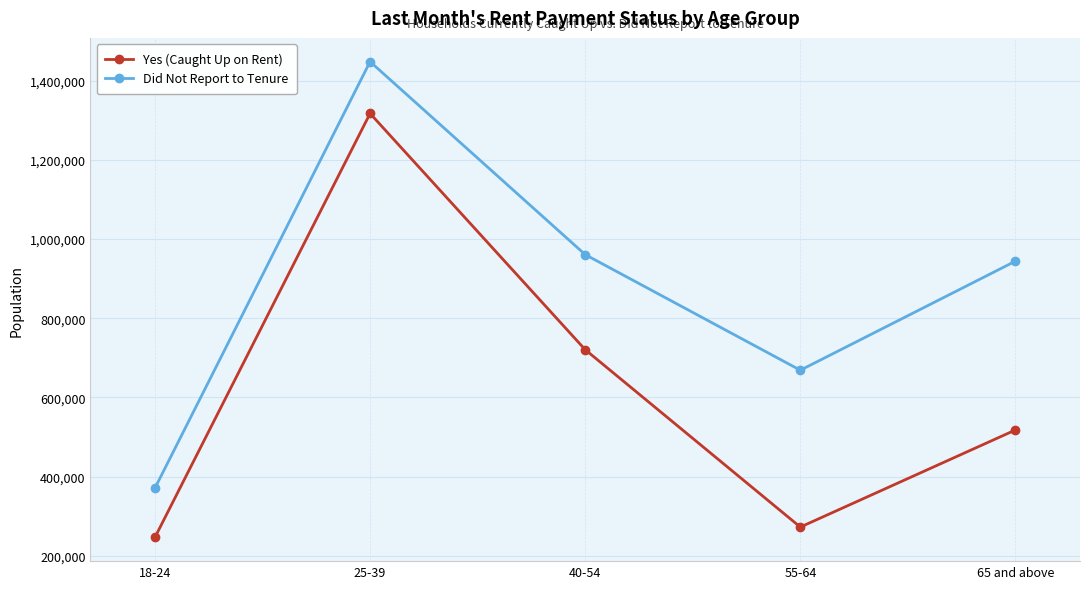

Reading right to left, list all the values displayed in this chart.

Yes (Caught Up on Rent): 65 and above=517838	55-64=272595	40-54=720615	25-39=1317212	18-24=246624
Did Not Report to Tenure: 65 and above=944183	55-64=668765	40-54=960725	25-39=1447997	18-24=370983